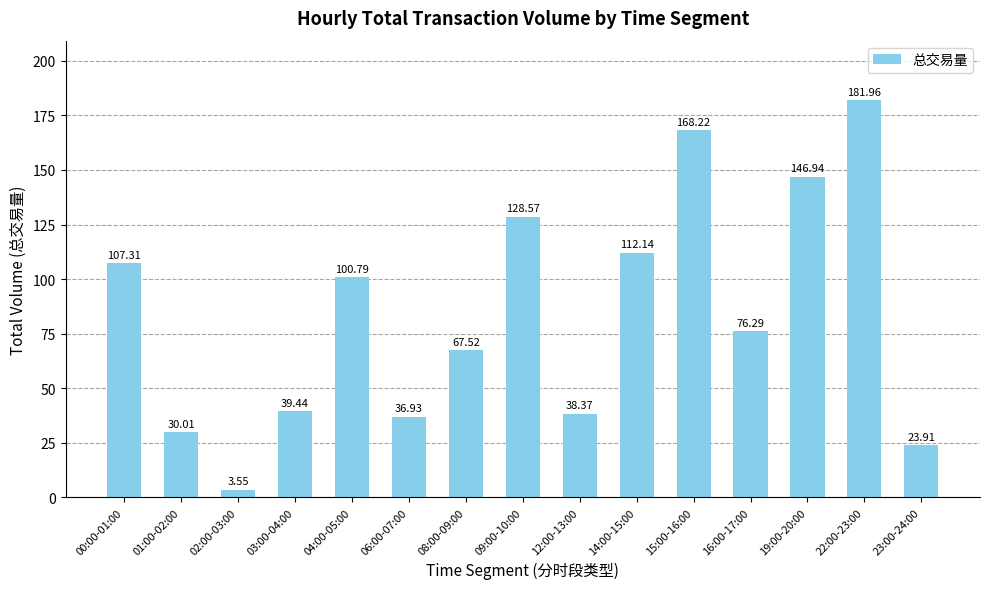

Rank the categories by value from highest to lowest.

22:00-23:00, 15:00-16:00, 19:00-20:00, 09:00-10:00, 14:00-15:00, 00:00-01:00, 04:00-05:00, 16:00-17:00, 08:00-09:00, 03:00-04:00, 12:00-13:00, 06:00-07:00, 01:00-02:00, 23:00-24:00, 02:00-03:00